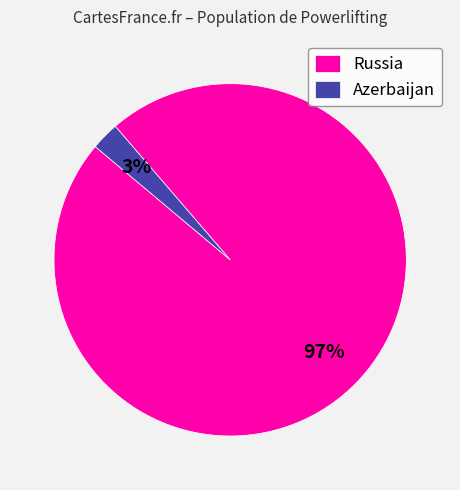

Which slice is the largest?

Russia